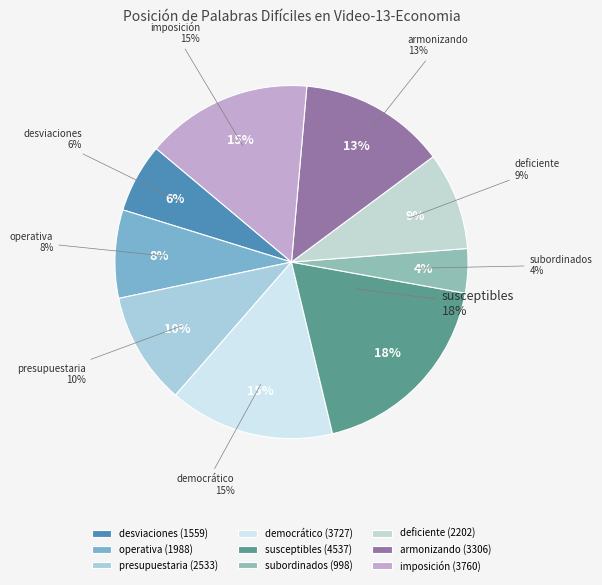

To the nearest percent, what is the difference between the largest and smallest slice percentages?

14%